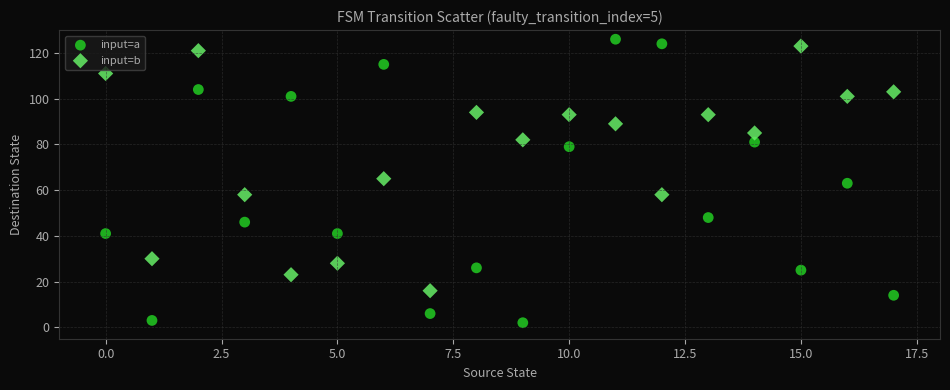

In the input=b series, what Y value is closest to 69?

65